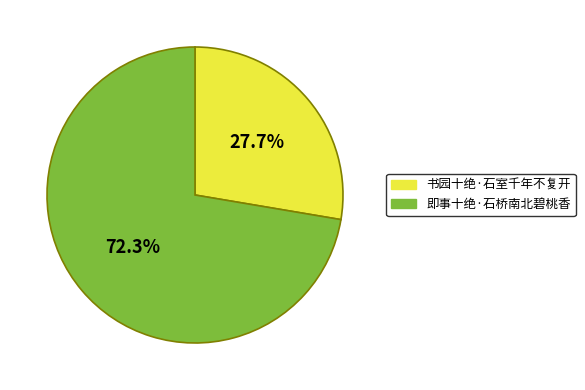

Which has a higher value, 即事十绝·石桥南北碧桃香 or 书园十绝·石室千年不复开?

即事十绝·石桥南北碧桃香